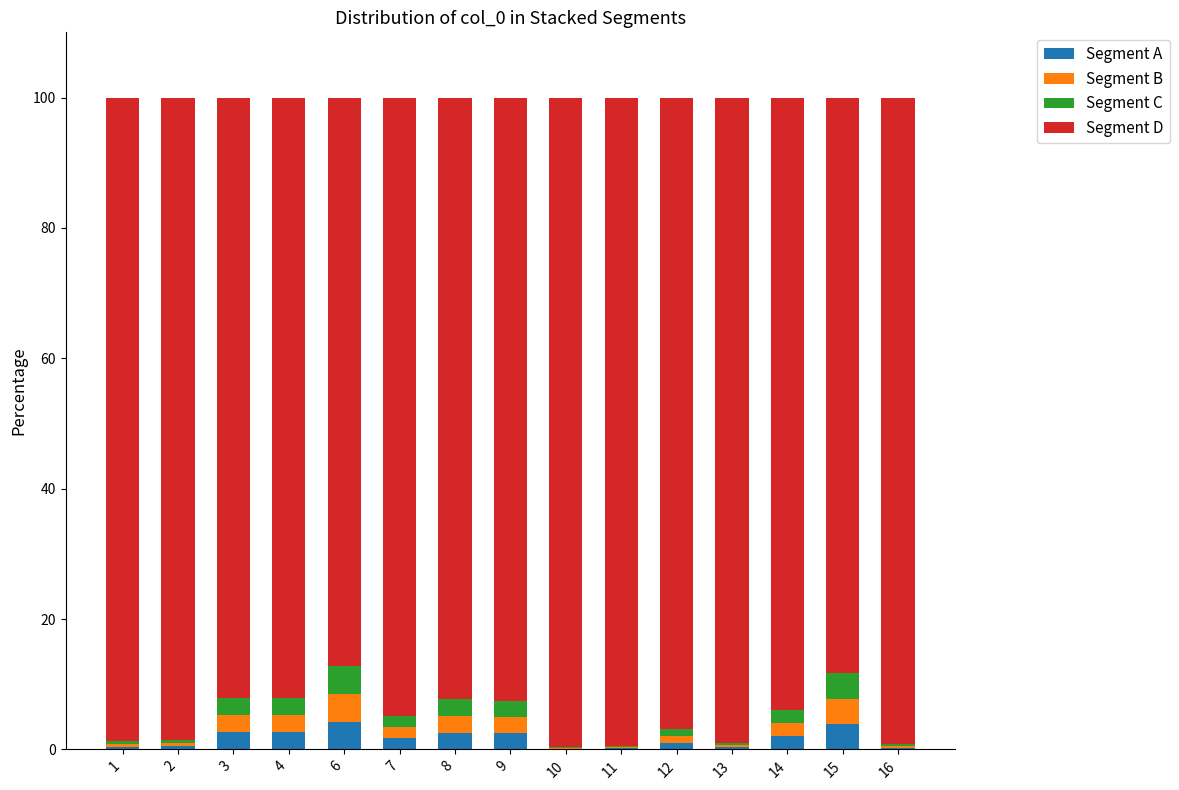

What are all the series names shown in the legend?

Segment A, Segment B, Segment C, Segment D